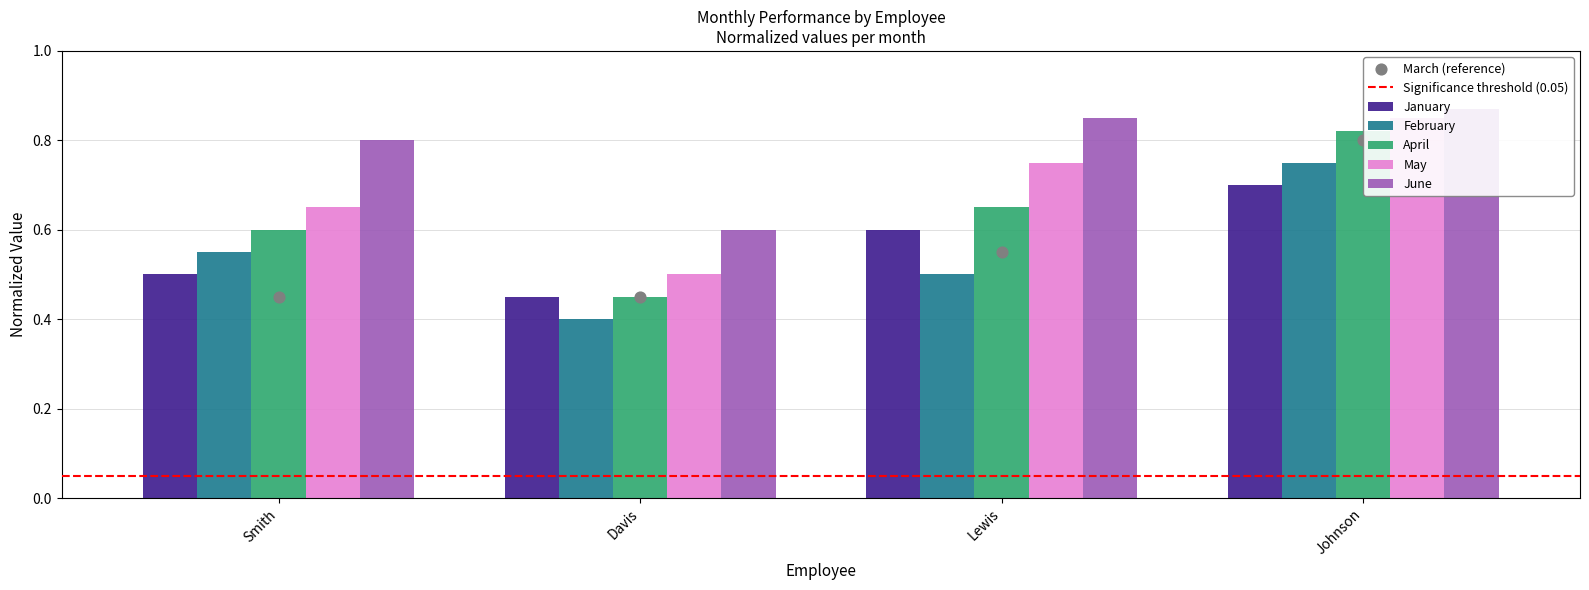

Is the value of February at Davis greater than the value of January at Davis?

No